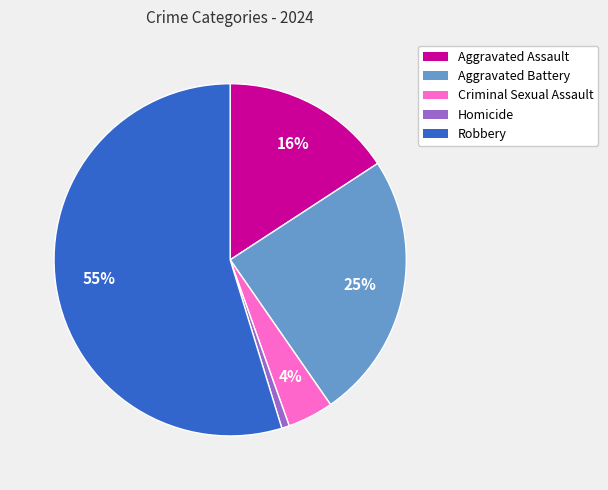

Which slice is the smallest?

Homicide